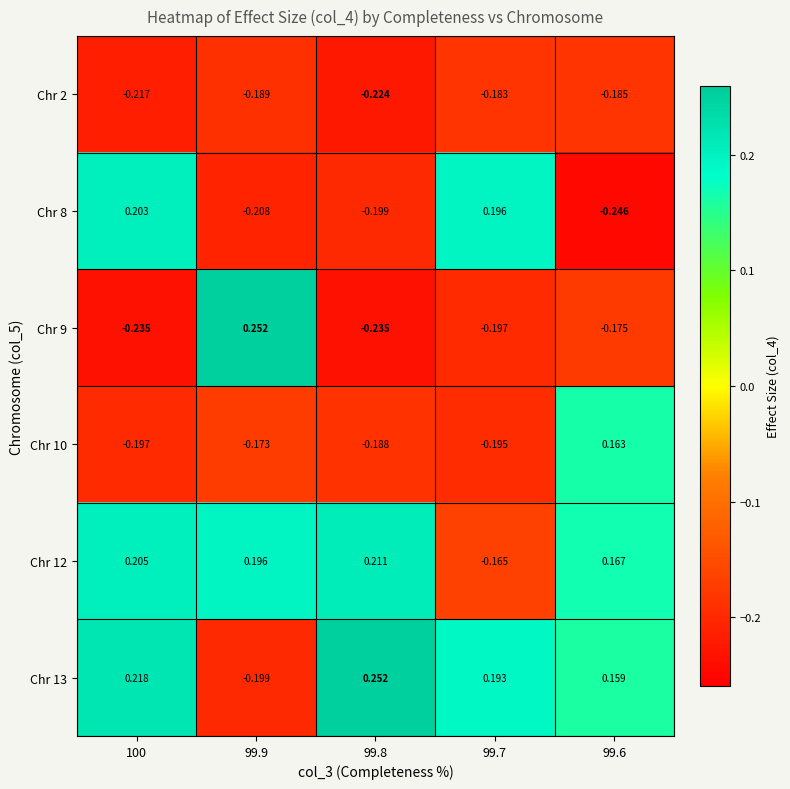

Is the value of Chr 13 at 99.7 greater than the value of Chr 12 at 99.6?

Yes